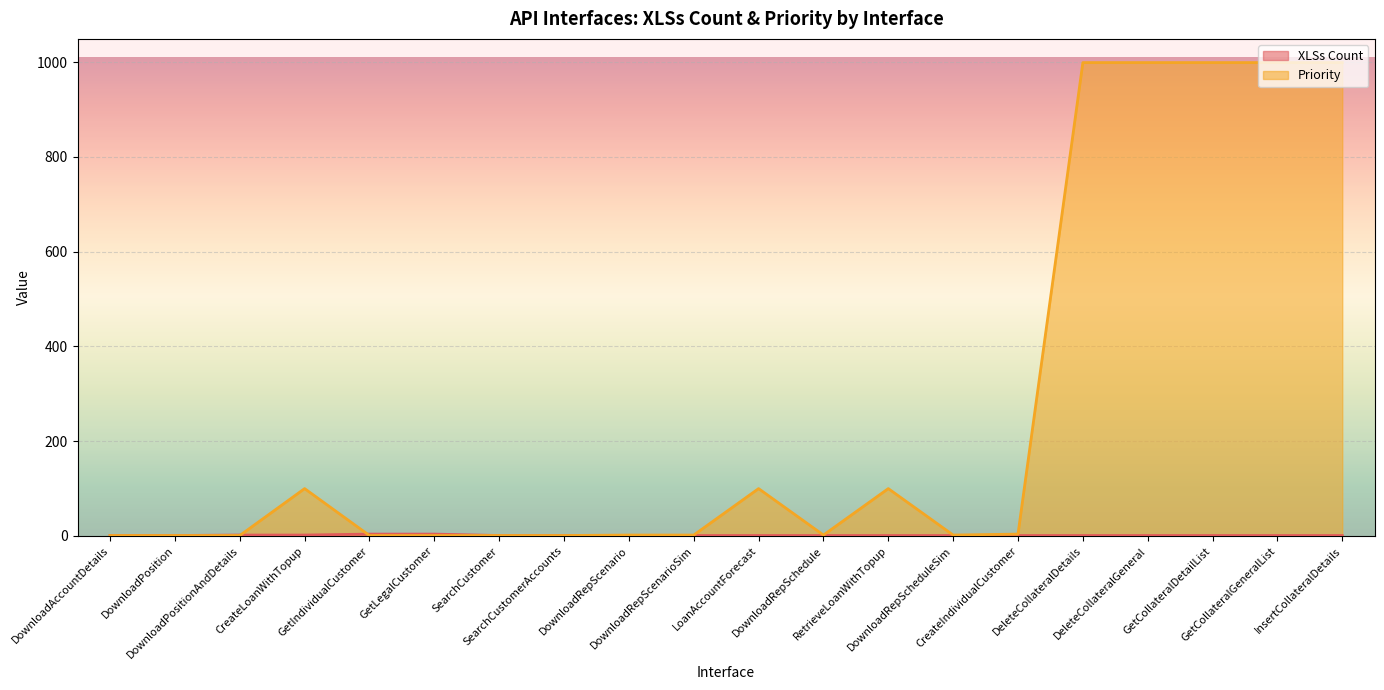

Where is Priority nearest to the value 500?

CreateLoanWithTopup